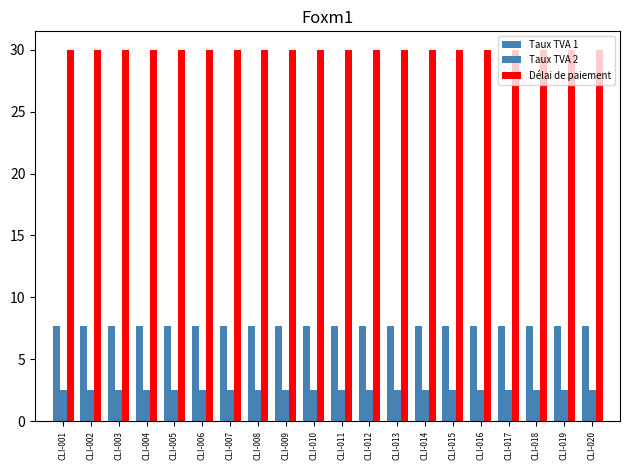

Reading right to left, extract all data points from this chart.

Taux TVA 1: CLI-020=7.7	CLI-019=7.7	CLI-018=7.7	CLI-017=7.7	CLI-016=7.7	CLI-015=7.7	CLI-014=7.7	CLI-013=7.7	CLI-012=7.7	CLI-011=7.7	CLI-010=7.7	CLI-009=7.7	CLI-008=7.7	CLI-007=7.7	CLI-006=7.7	CLI-005=7.7	CLI-004=7.7	CLI-003=7.7	CLI-002=7.7	CLI-001=7.7
Taux TVA 2: CLI-020=2.5	CLI-019=2.5	CLI-018=2.5	CLI-017=2.5	CLI-016=2.5	CLI-015=2.5	CLI-014=2.5	CLI-013=2.5	CLI-012=2.5	CLI-011=2.5	CLI-010=2.5	CLI-009=2.5	CLI-008=2.5	CLI-007=2.5	CLI-006=2.5	CLI-005=2.5	CLI-004=2.5	CLI-003=2.5	CLI-002=2.5	CLI-001=2.5
Délai de paiement: CLI-020=30.0	CLI-019=30.0	CLI-018=30.0	CLI-017=30.0	CLI-016=30.0	CLI-015=30.0	CLI-014=30.0	CLI-013=30.0	CLI-012=30.0	CLI-011=30.0	CLI-010=30.0	CLI-009=30.0	CLI-008=30.0	CLI-007=30.0	CLI-006=30.0	CLI-005=30.0	CLI-004=30.0	CLI-003=30.0	CLI-002=30.0	CLI-001=30.0